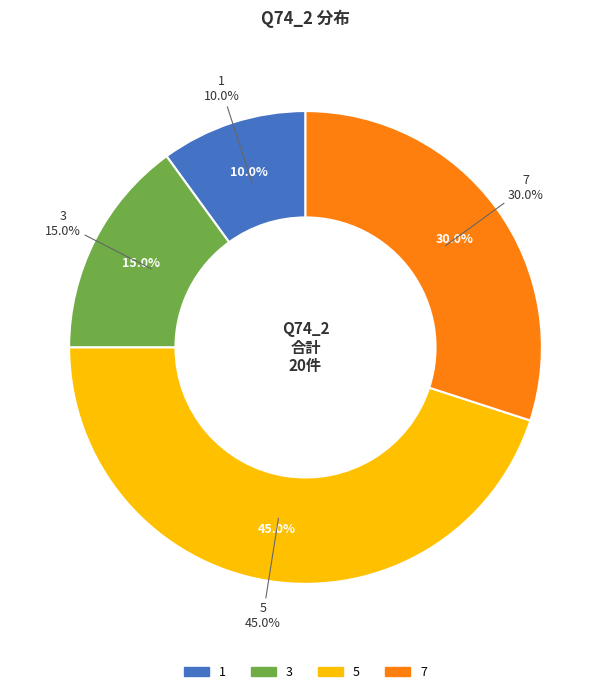

Is it true that 3 is 15% of the pie?

True